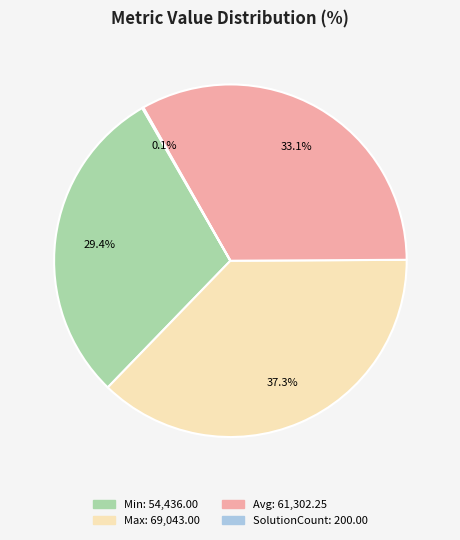

Do Min and Max together represent more than half of the pie?

Yes